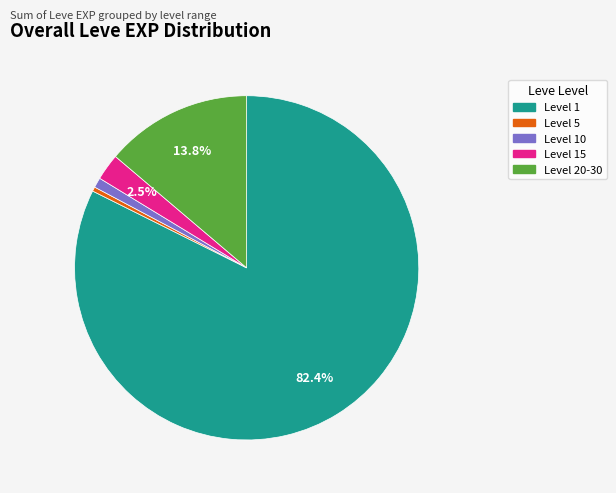

How many slices are in this pie chart?

5